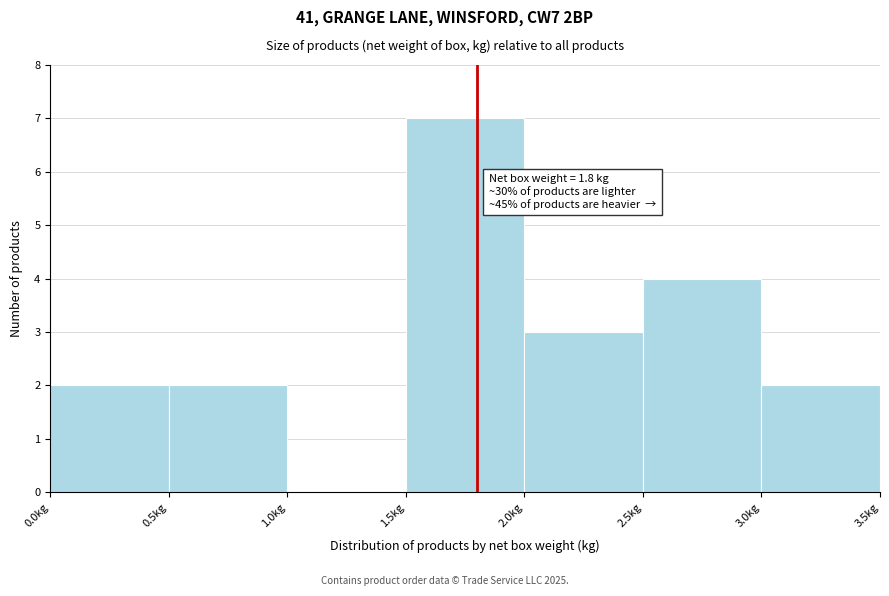

Over which range of the x-axis is the bar tallest?

1.5 to 2.0